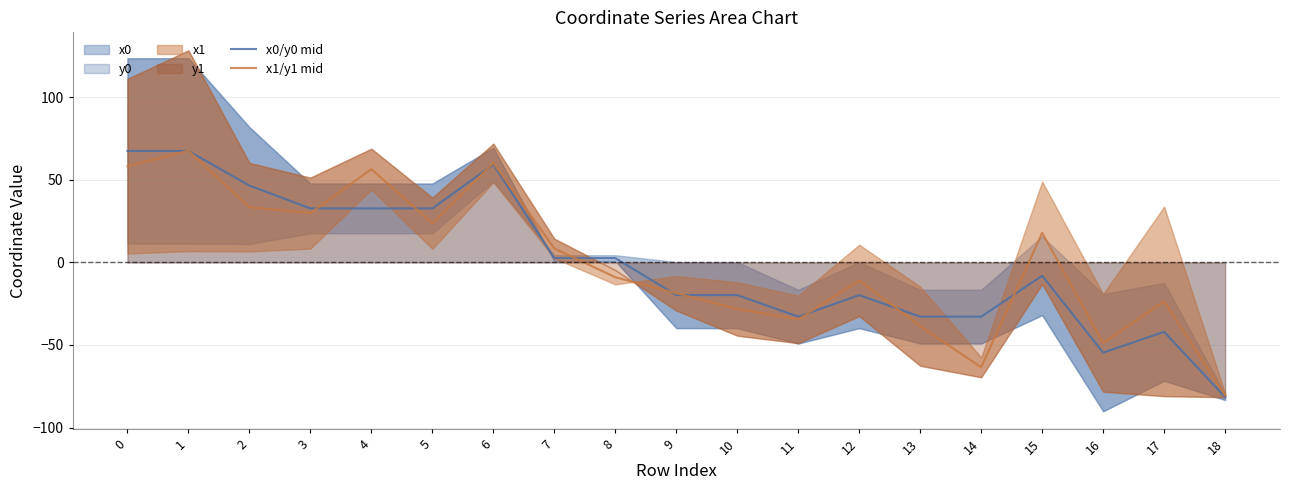

What is the difference between the x1/y1 mid values at 0 and 7?

49.8